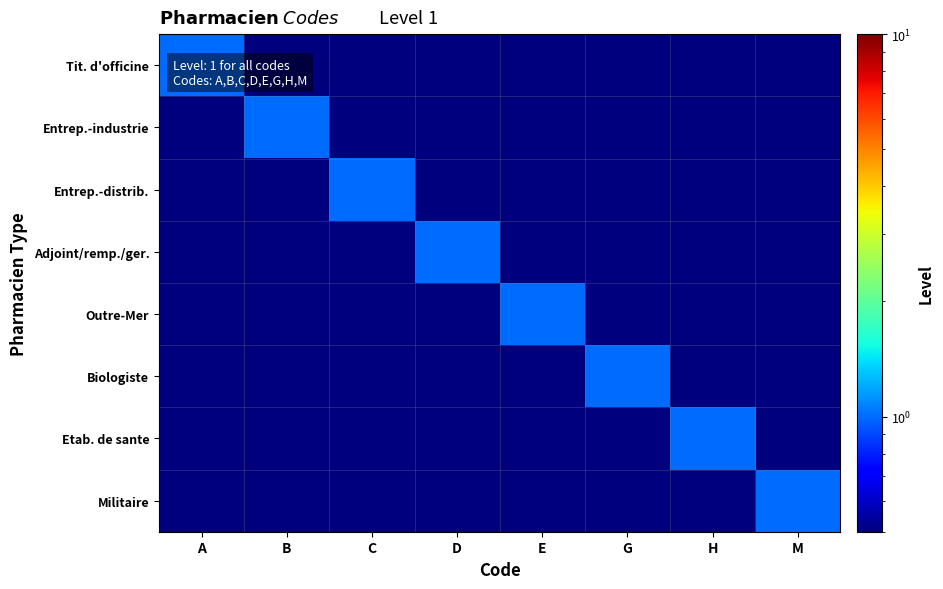

Rank the series by their maximum value, from lowest to highest.

Tit. d'officine, Entrep.-industrie, Entrep.-distrib., Adjoint/remp./ger., Outre-Mer, Biologiste, Etab. de sante, Militaire